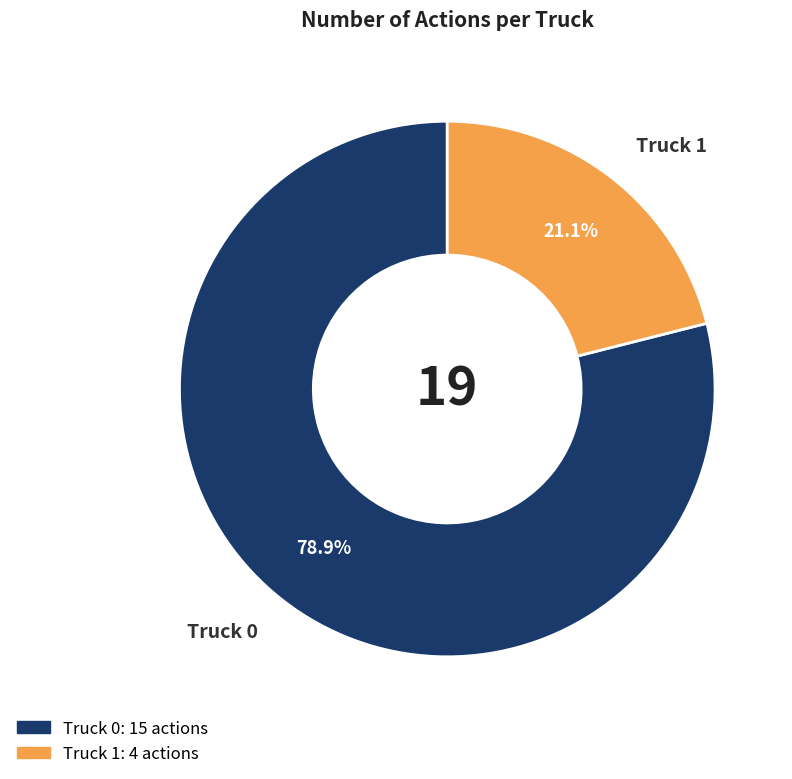

Combined, what portion of the pie is Truck 1 and Truck 0?

100.0%